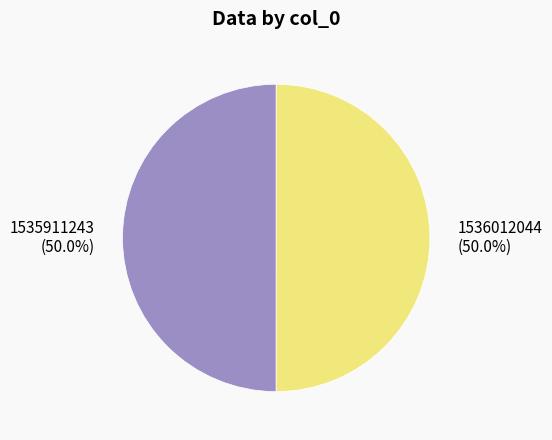

The 1536012044 slice represents 50% of the pie. True or false?

True